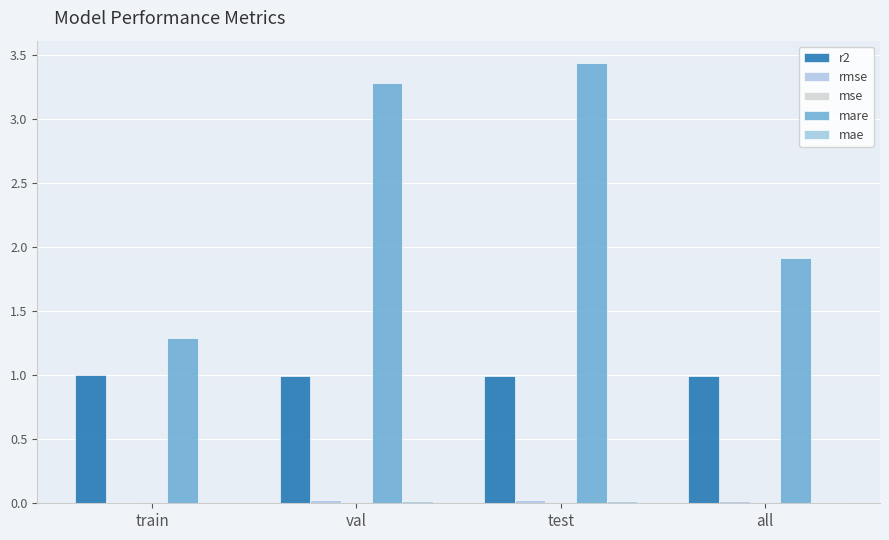

What is the greatest value displayed?

3.4